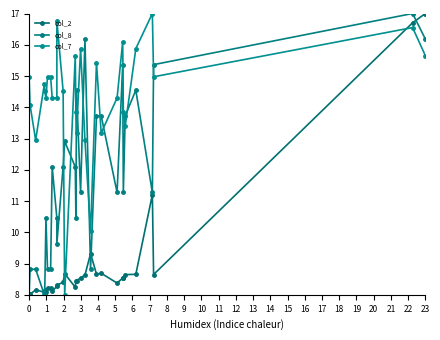

True or false: col_7 has a value of 6.4 at 16.

False